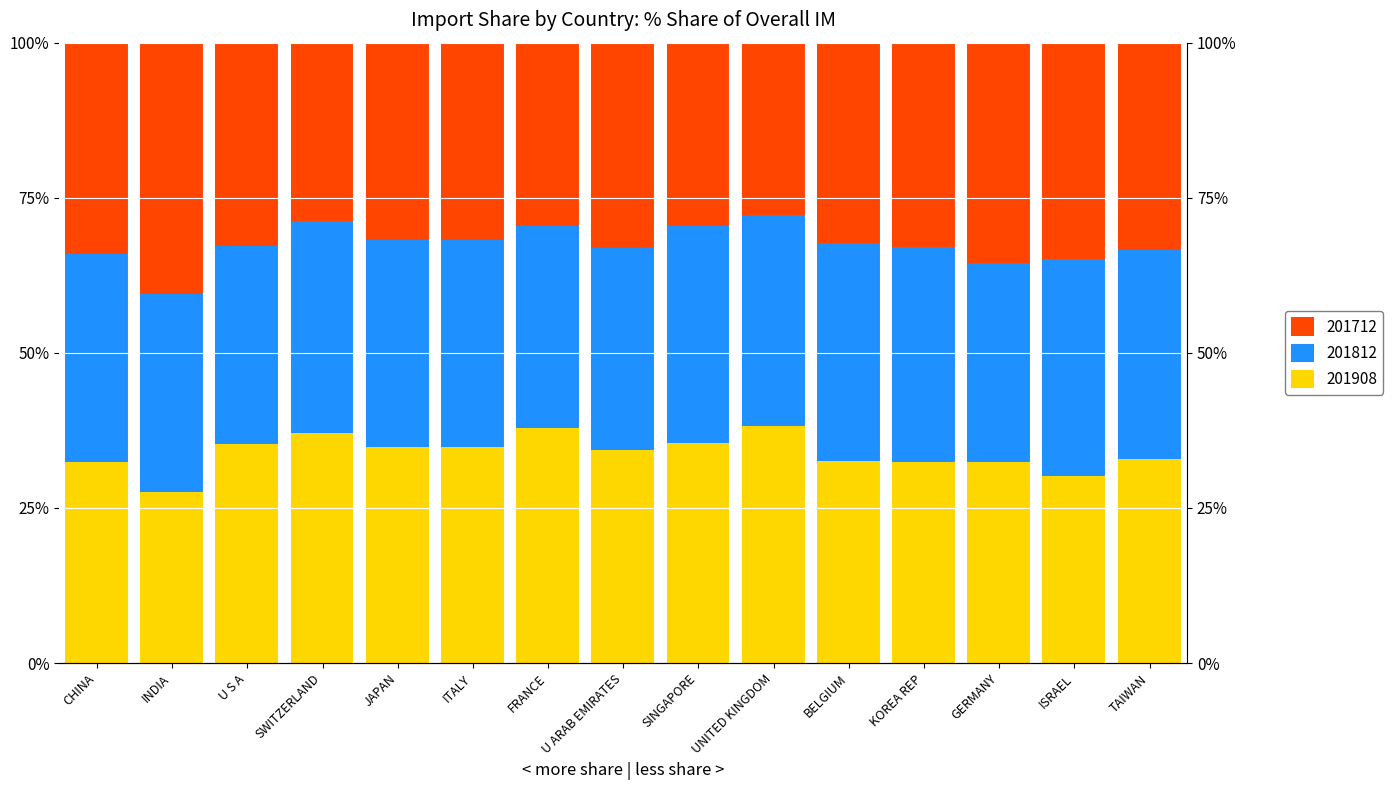

Which series has the largest total across all categories?

201908_% Share of overall IM